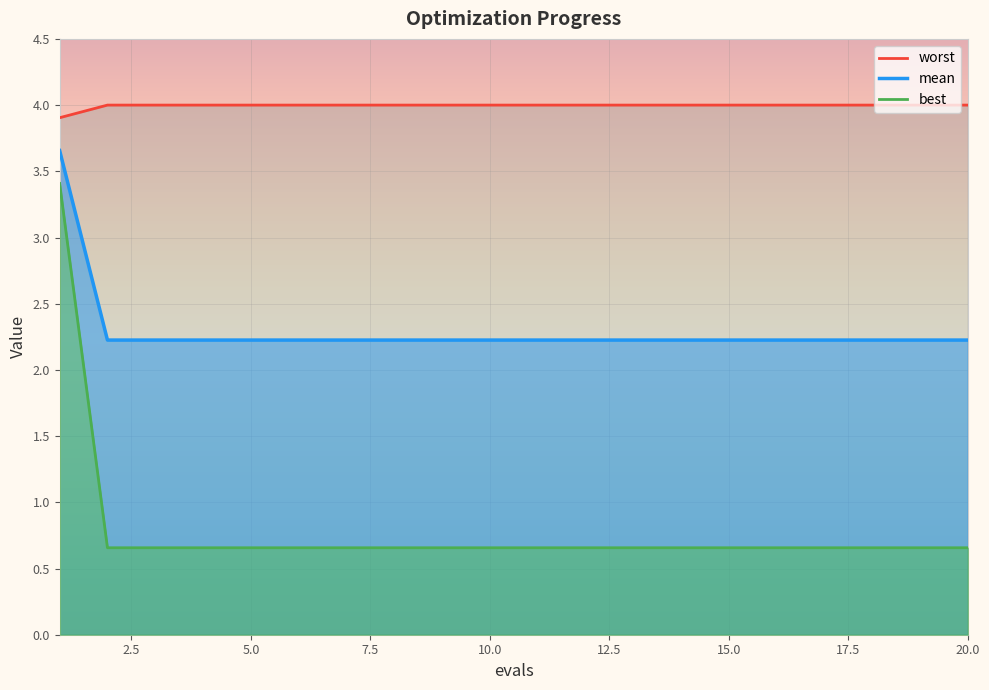

What is the minimum value for worst?

3.9